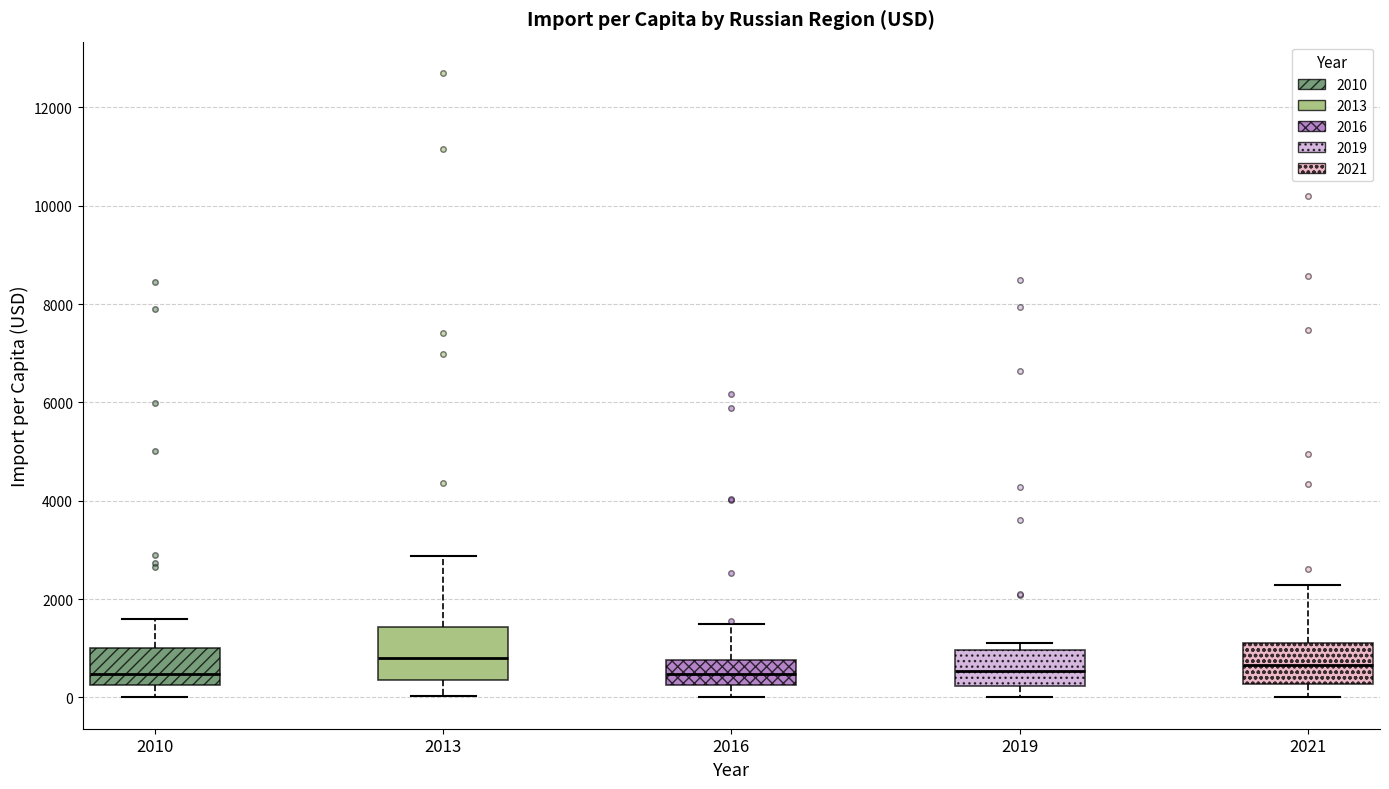

Reading left to right, read every box against the y-axis: the position of its median line, the range the box covers, and the ends of its whiskers. The values are not printed on the chart, so give them approximately, as read against the axis.

2010: median 400, box 200 to 1000, whiskers 0 to 1600
2013: median 800, box 400 to 1400, whiskers 0 to 2800
2016: median 400, box 200 to 800, whiskers 0 to 1400
2019: median 600, box 200 to 1000, whiskers 0 to 1000 (just above the box's upper edge)
2021: median 600, box 200 to 1200, whiskers 0 to 2200